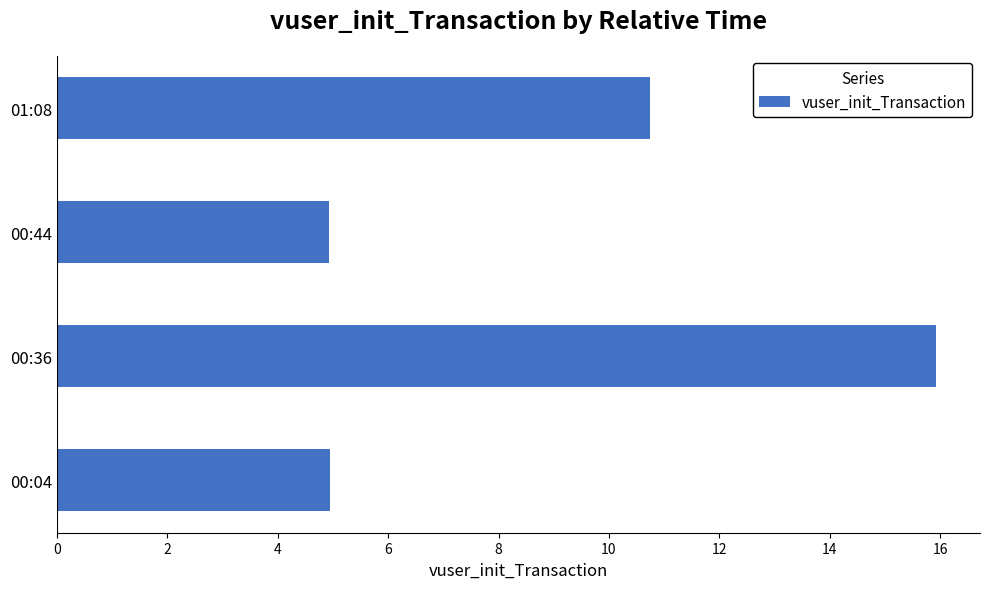

Is it true that the value at 00:36 is 15.9?

True